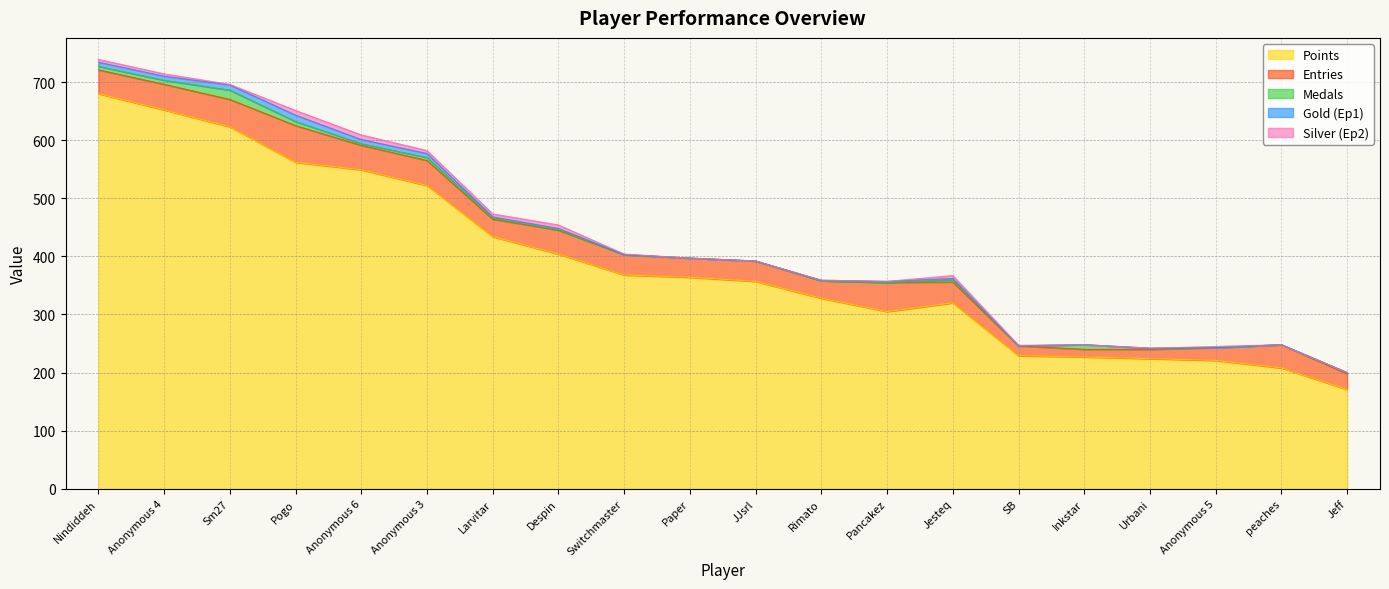

Which series ends up on top after the final intersection of Medals and Silver (Ep2)?

Silver (Ep2)